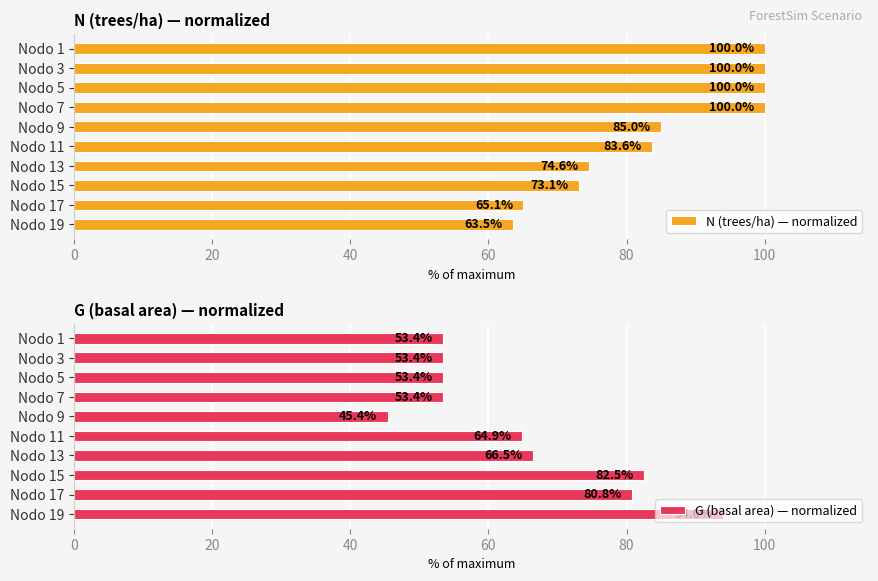

Which category has the lowest value in the G (basal area) — normalized series?

Nodo 9